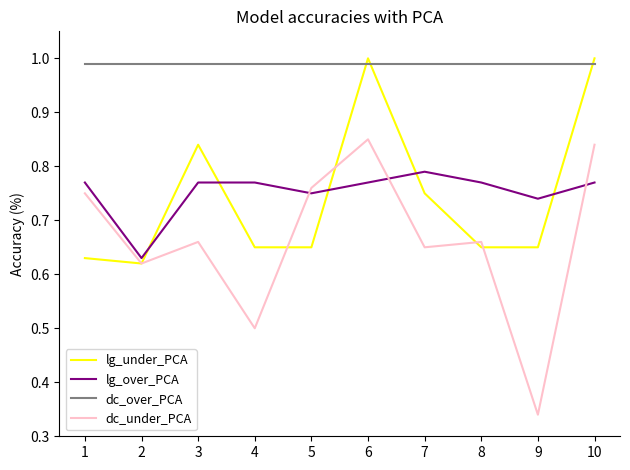

What is the difference between the maximum and minimum values in the lg_under_PCA series?

0.4